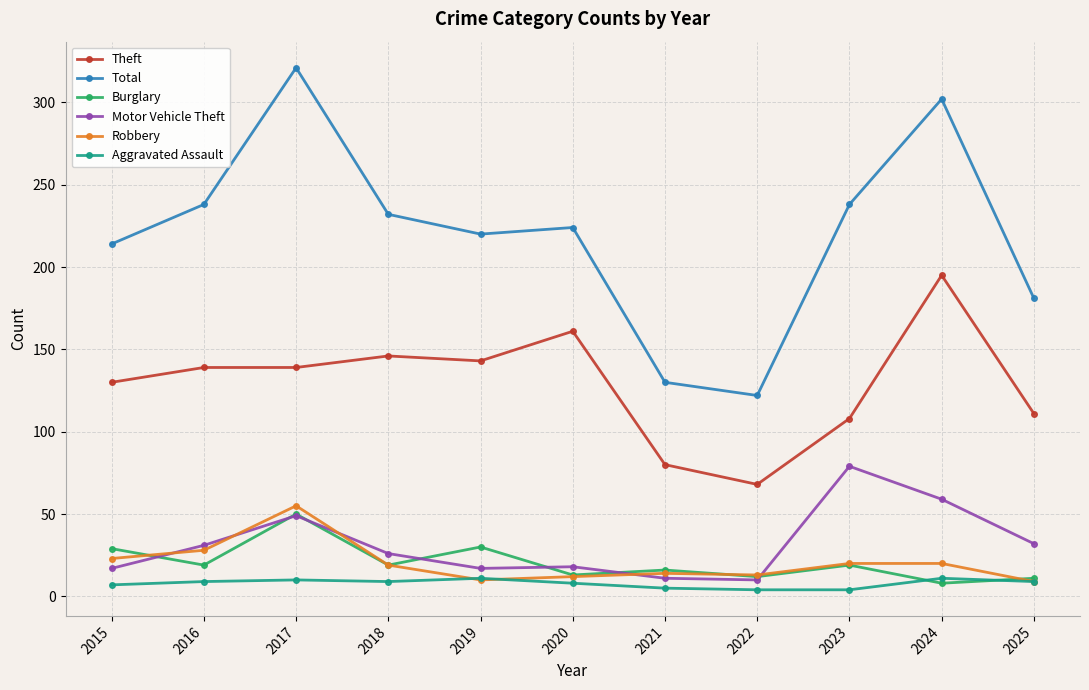

True or false: Burglary and Total intersect in this chart.

False